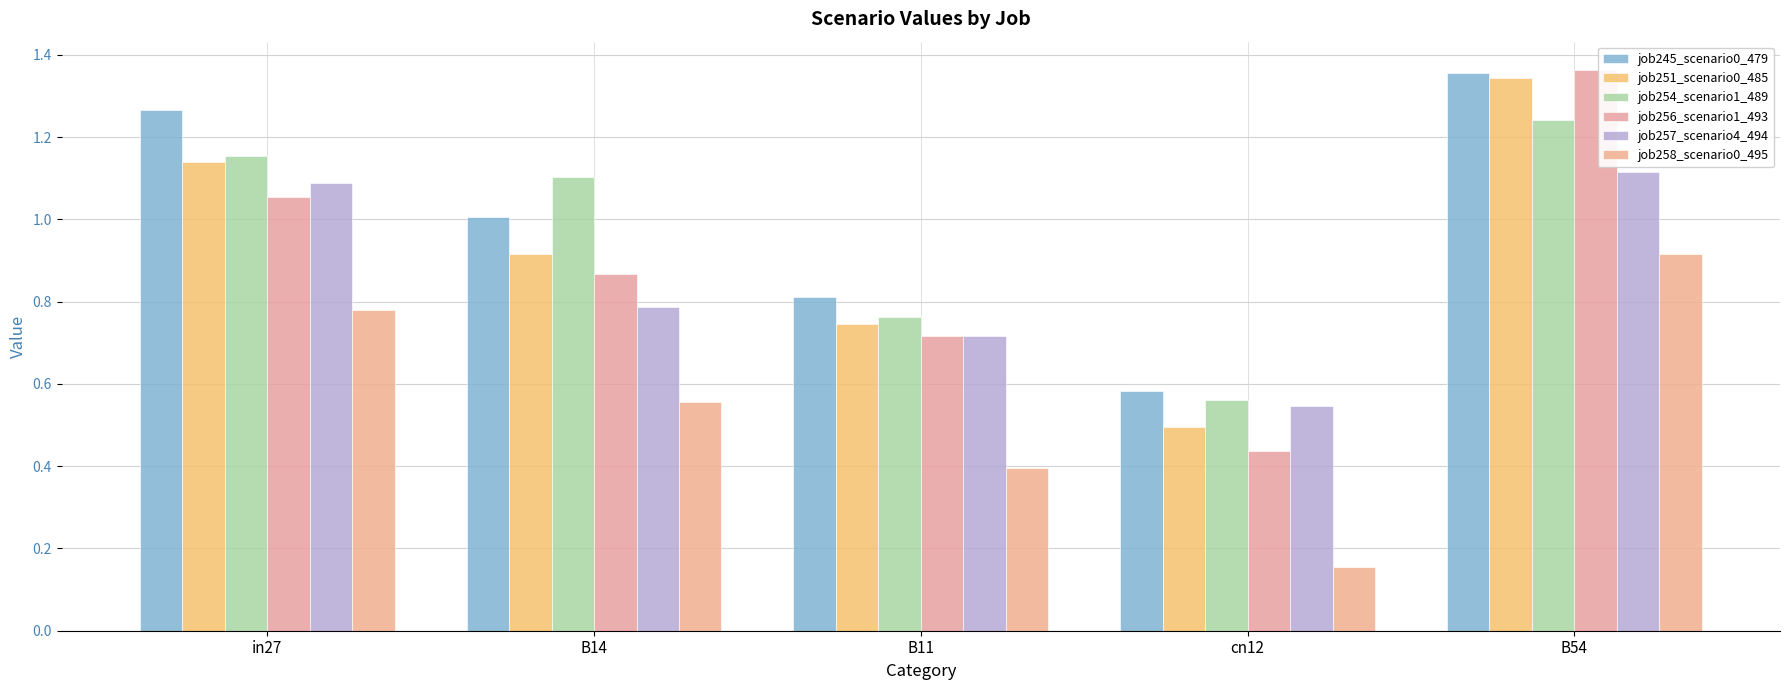

At which category does the chart reach its peak across all series?

B54